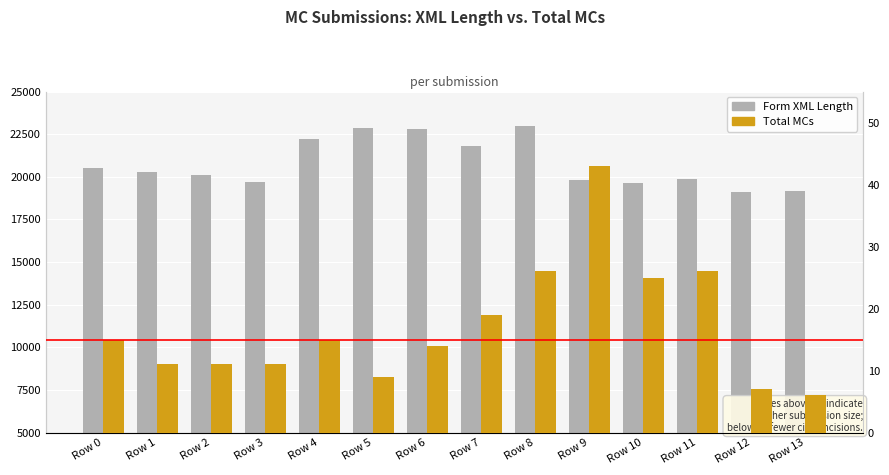

What is the minimum value for Total MCs?

6